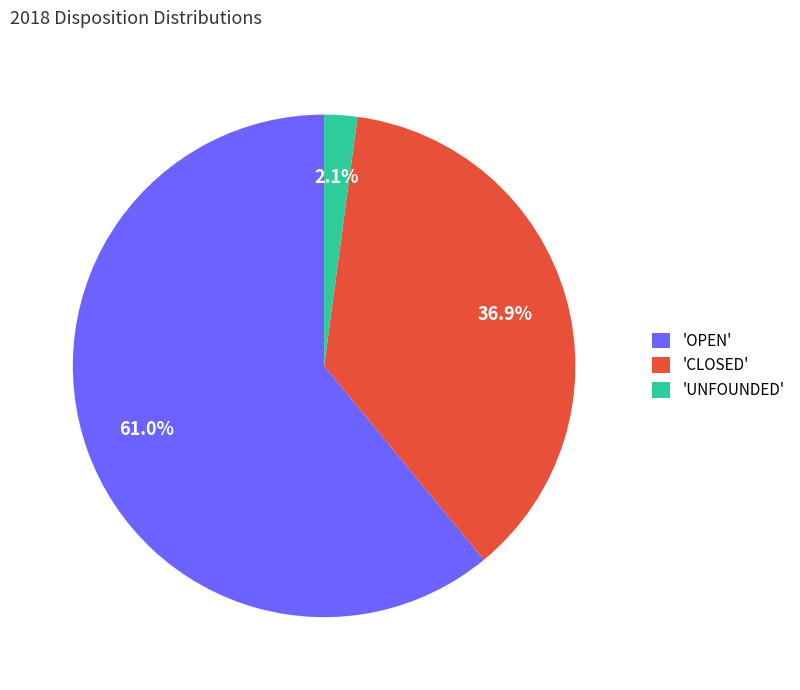

Which slice is the smallest?

'UNFOUNDED'